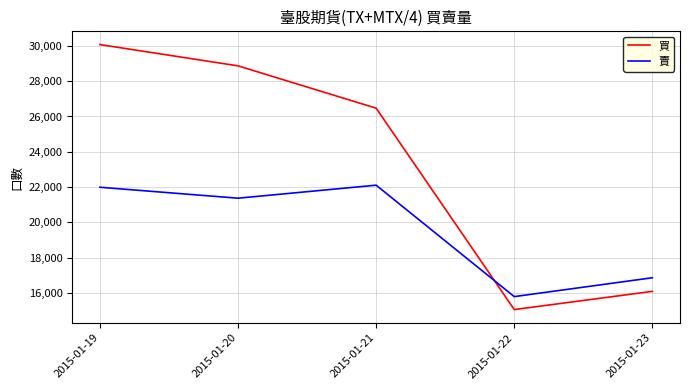

Reading right to left, what are all the values shown in this chart?

買: 2015-01-23=16090	2015-01-22=15059	2015-01-21=26471	2015-01-20=28870	2015-01-19=30075
賣: 2015-01-23=16862	2015-01-22=15793	2015-01-21=22108	2015-01-20=21370	2015-01-19=21990